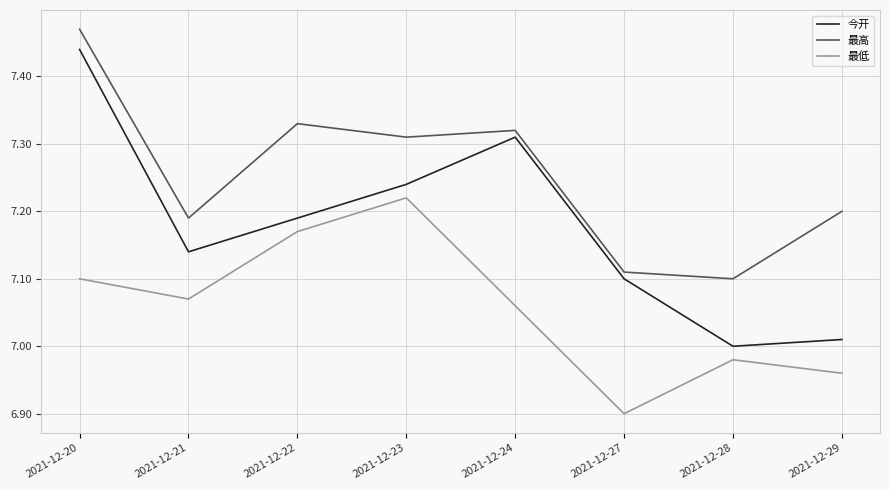

What is the difference between the maximum and minimum values in the 最低 series?

0.3